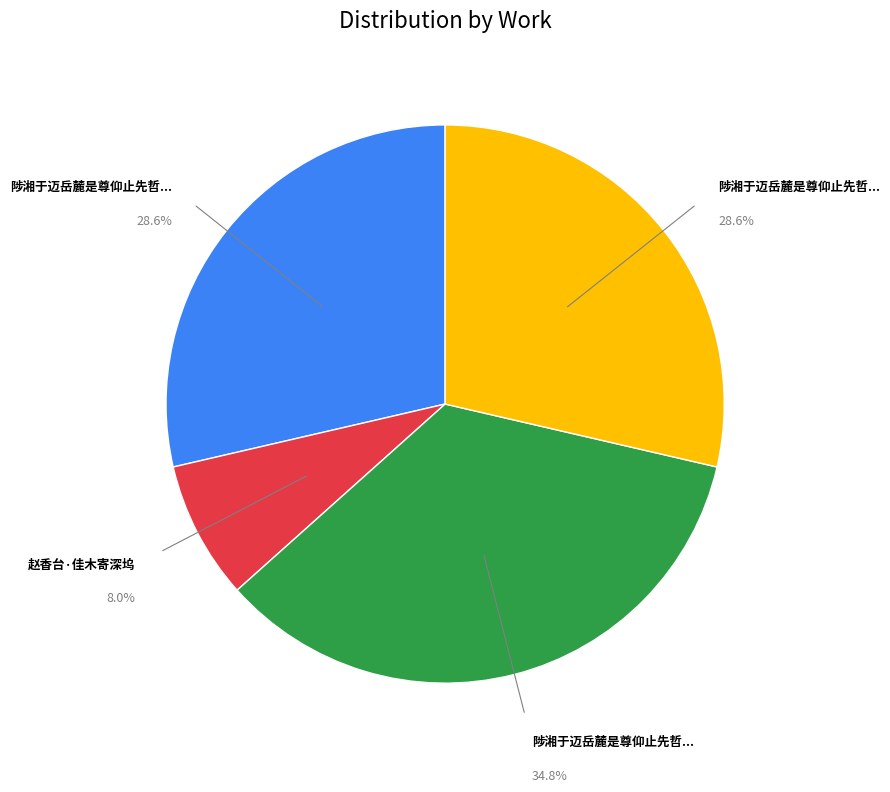

Does any single category account for the majority?

No